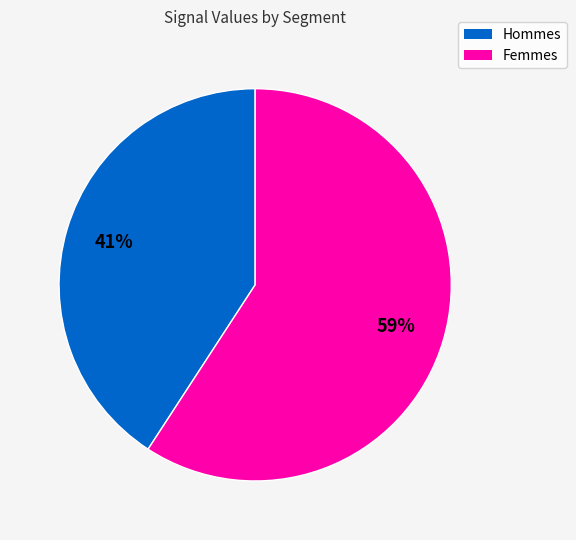

To the nearest percent, what is the difference between the largest and smallest slice percentages?

18%